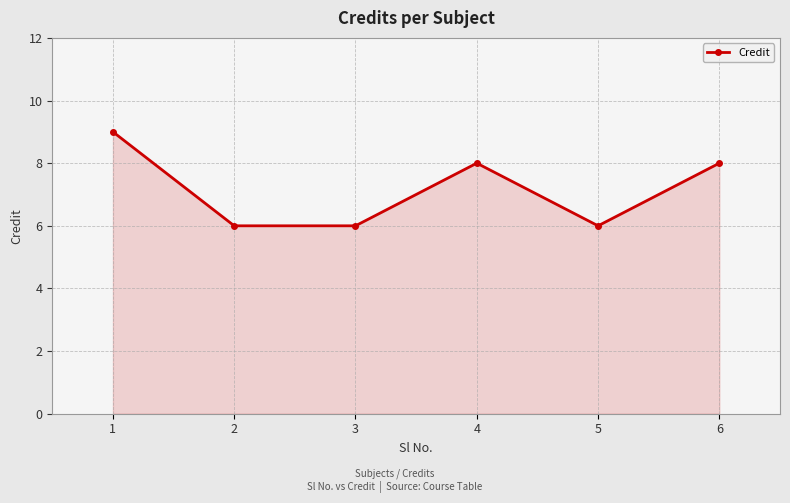

Reading left to right, what are all the values shown in this chart?

1=9	2=6	3=6	4=8	5=6	6=8